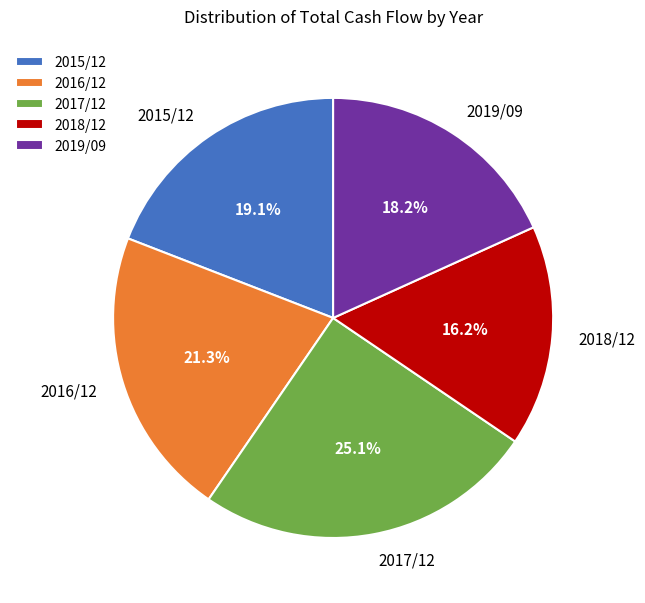

Which category has the biggest portion of the pie?

2017/12